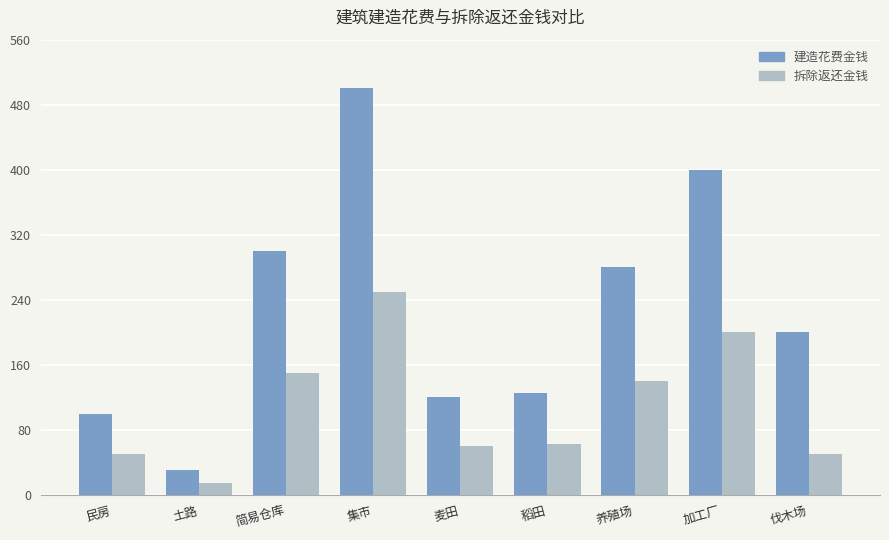

The 拆除返还金钱 series shows 102 at 稻田. True or false?

False